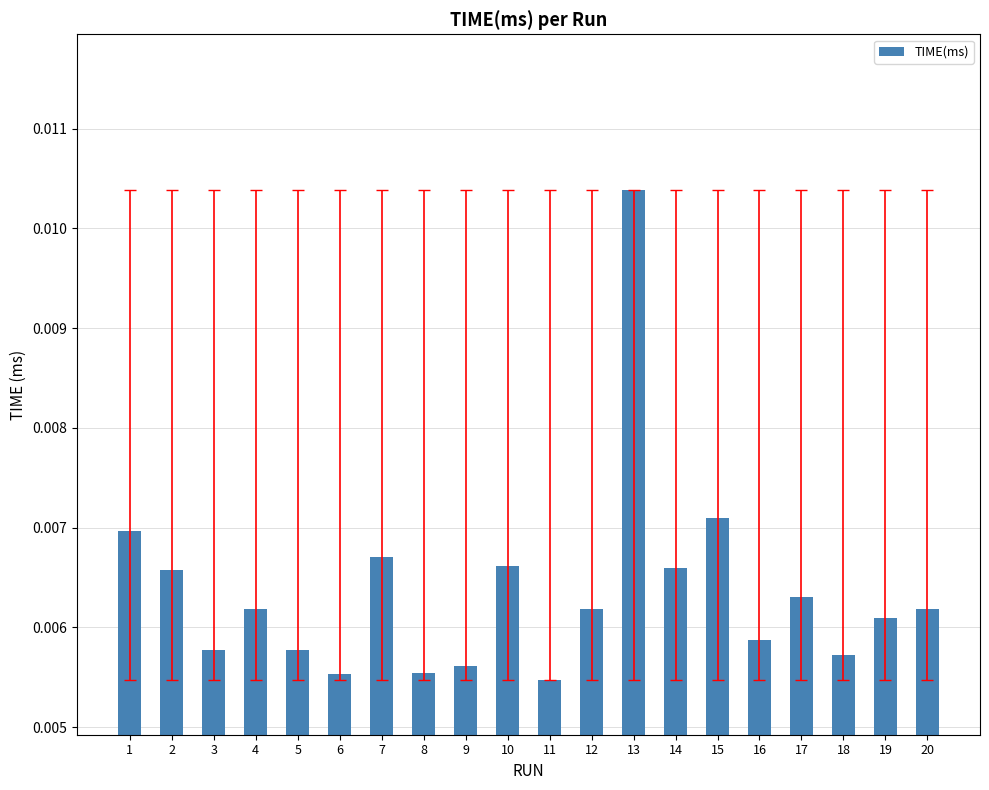

How many values are between 0 and 1?

20